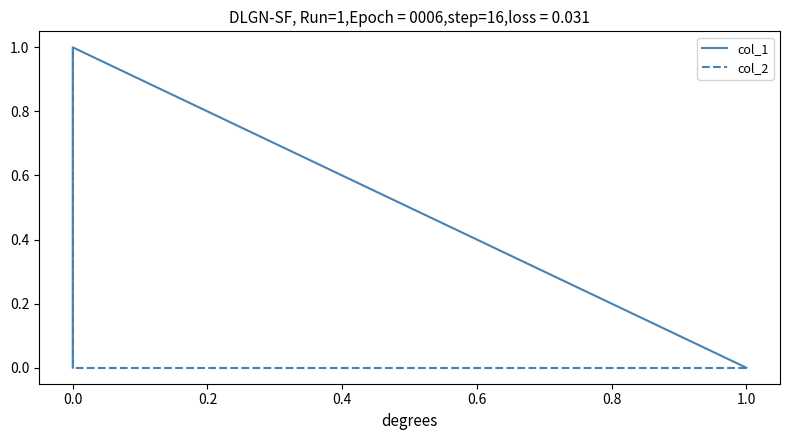

The value of col_1 at 0.0 is 1. True or false?

True